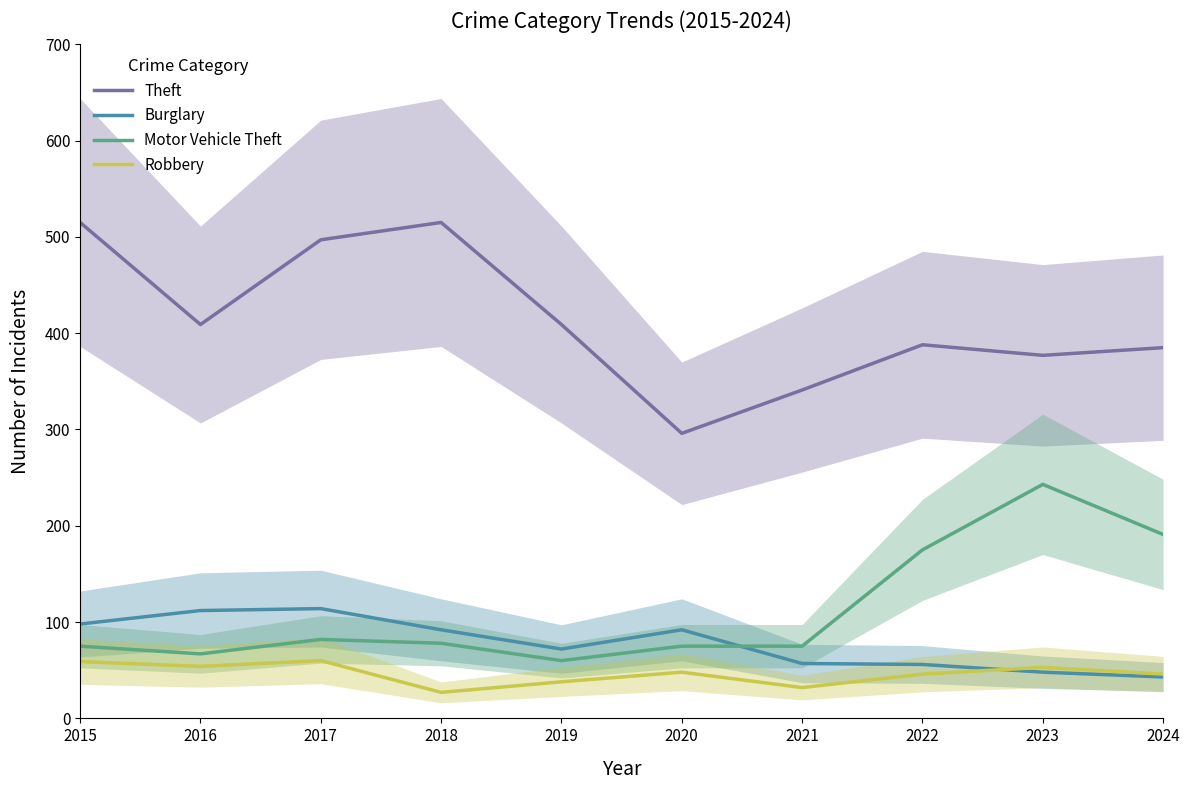

True or false: Burglary has a value of 22 at 2019.

False